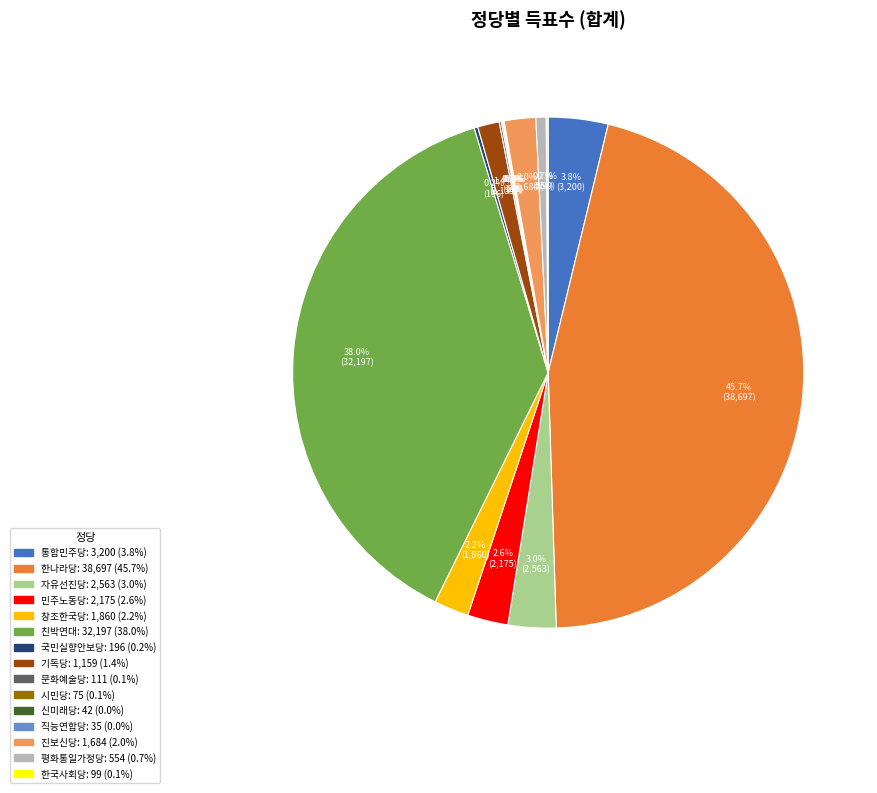

What is the largest slice in the pie chart?

한나라당